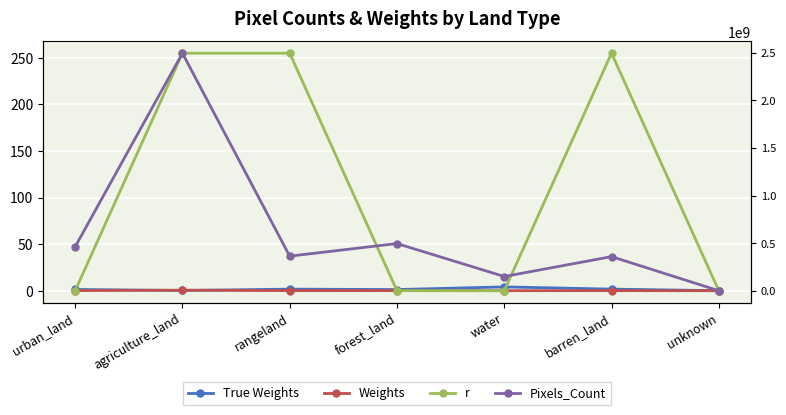

At how many categories does at least one series exceed 1354169168?

1